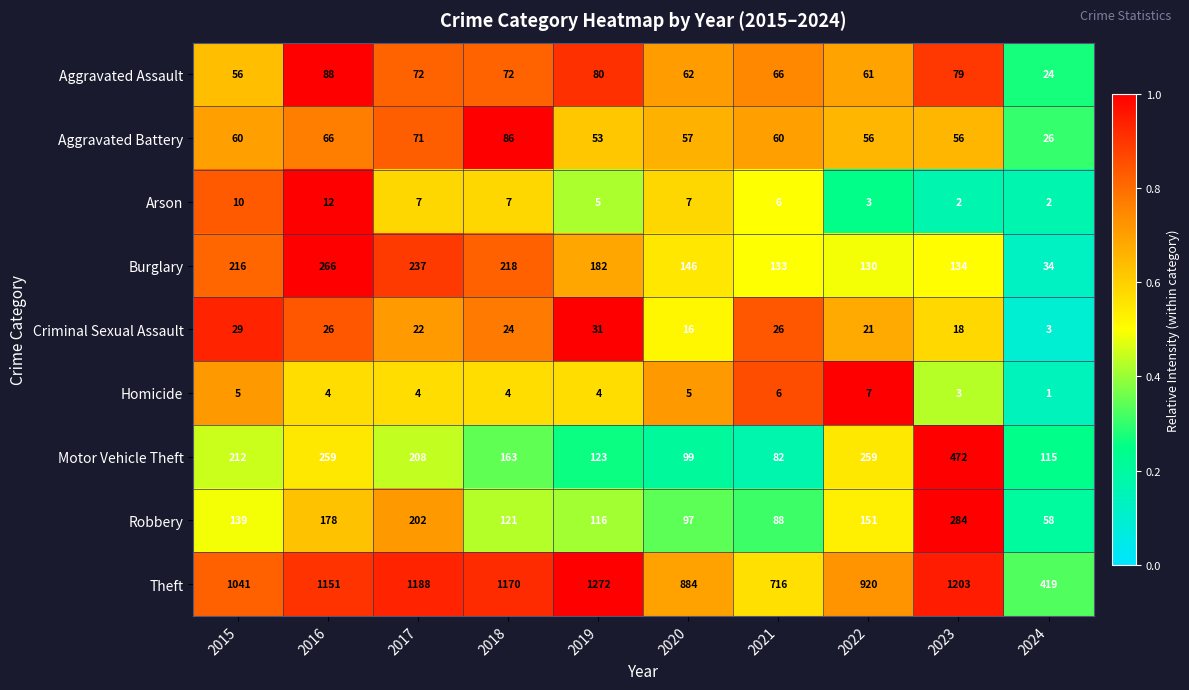

Which series has the largest total across all categories?

Theft